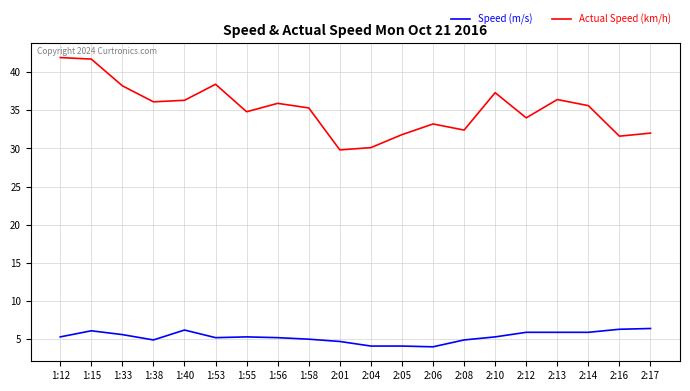

Which series has the largest total across all categories?

Actual Speed (km/h)